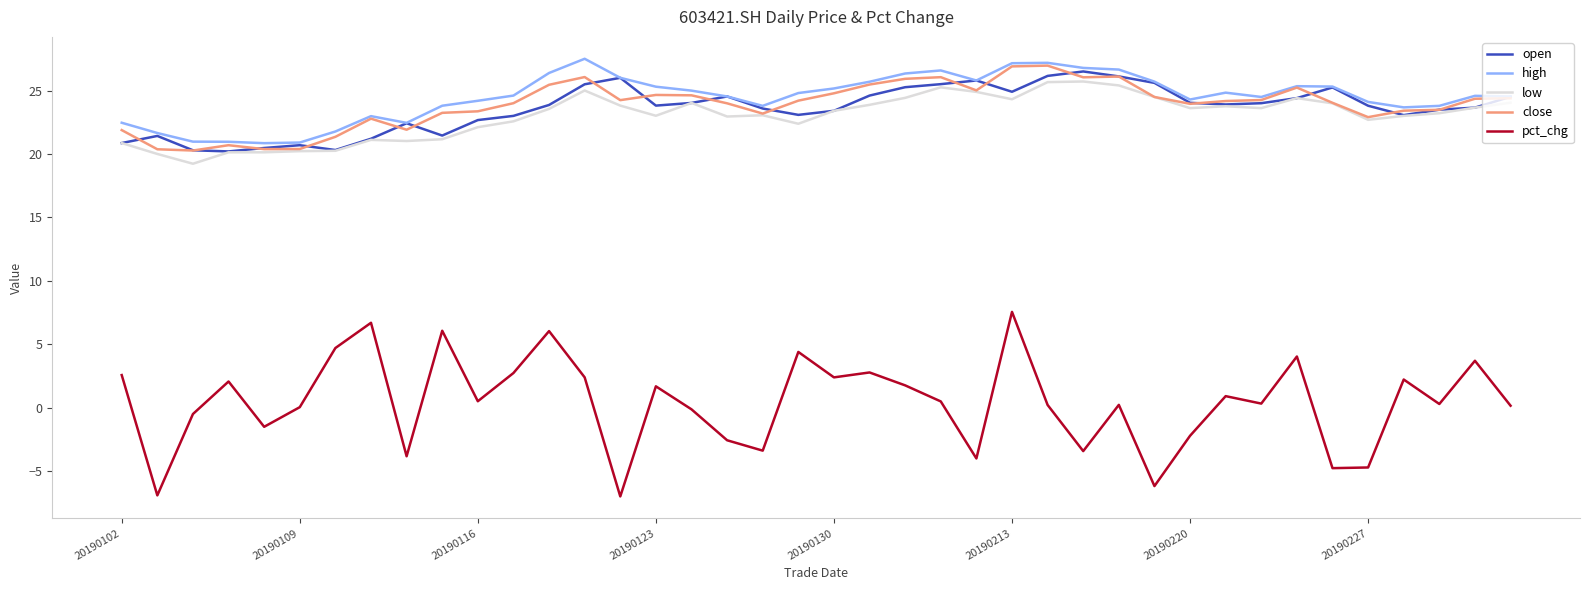

Which series has the widest spread of values?

pct_chg